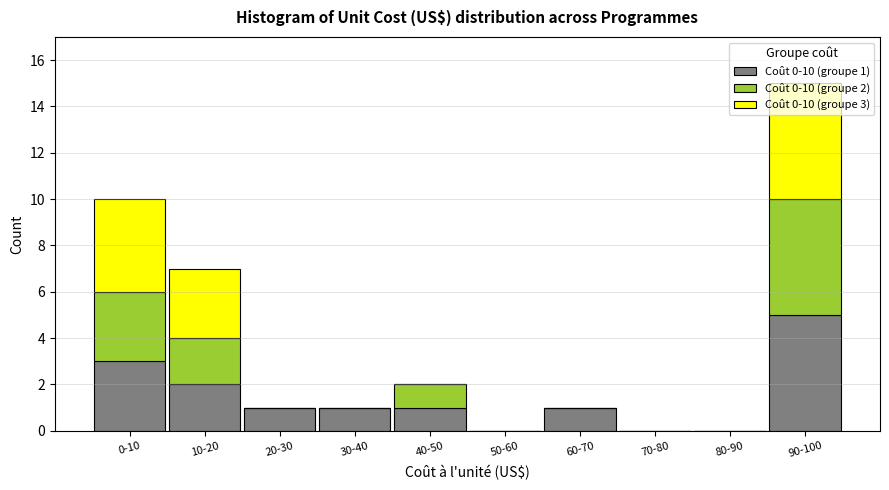

Which category has the highest value in the Coût 0-10 (groupe 1) series?

90-100